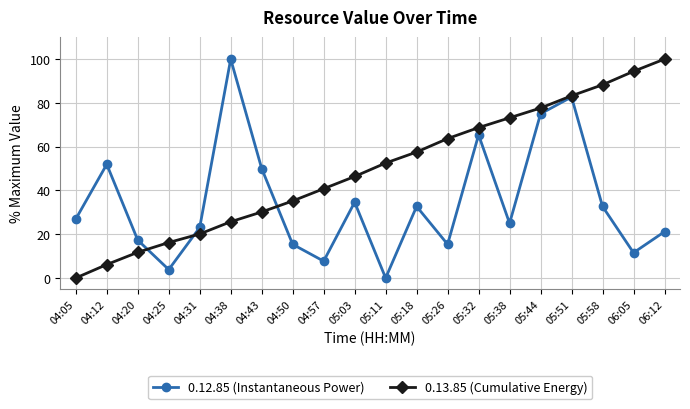

What is the sum of the 0.12.85 (Instantaneous Power) values at 05:58 and 05:18?

65.4